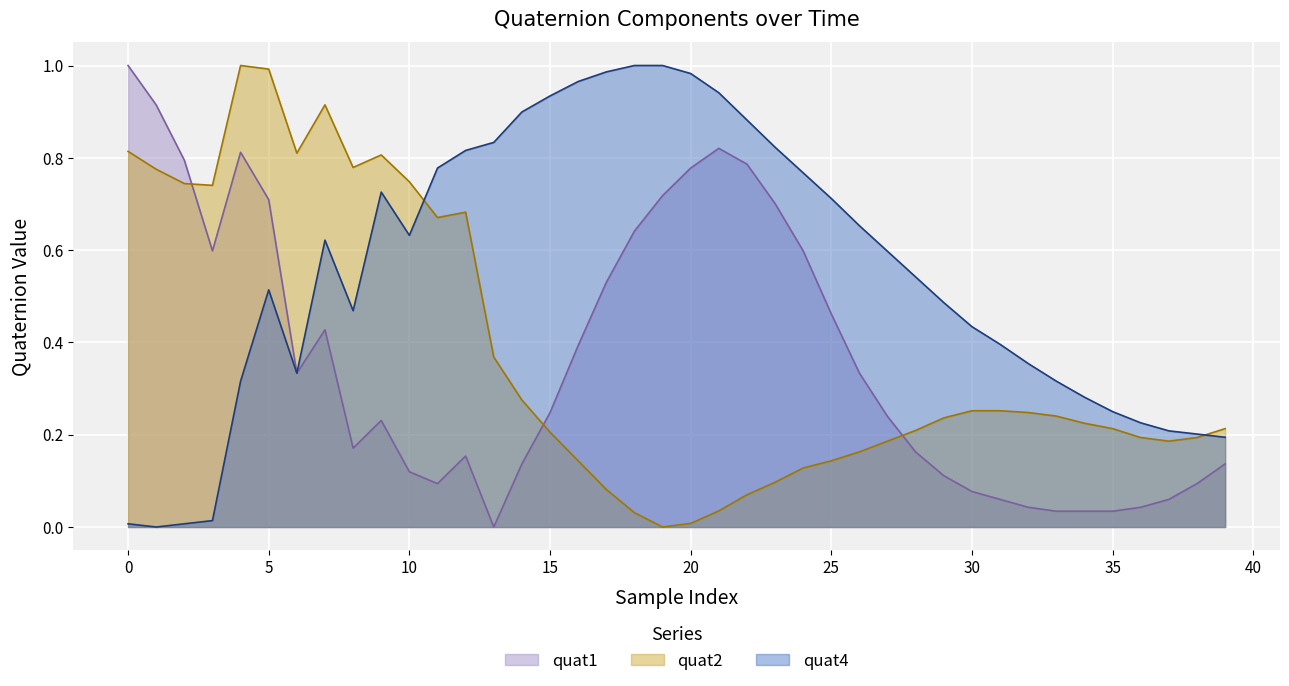

At 16, list the series in order from largest to smallest.

quat4, quat1, quat2